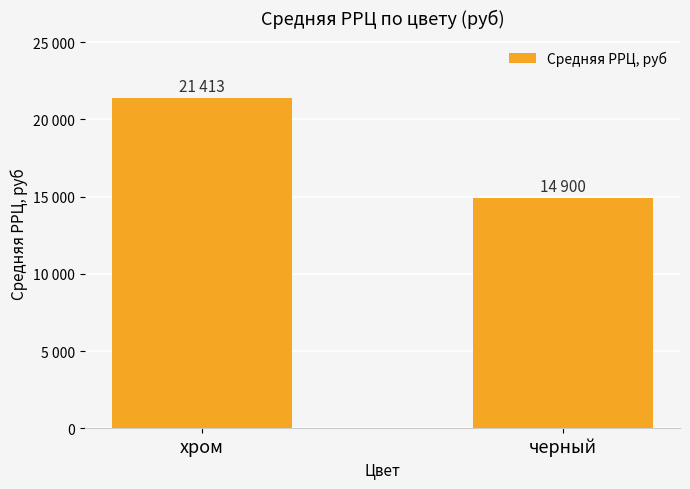

Are the bars horizontal?

No